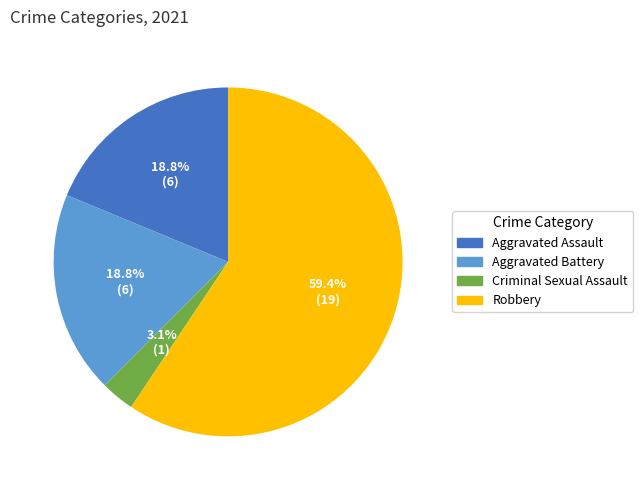

What is the majority slice?

Robbery